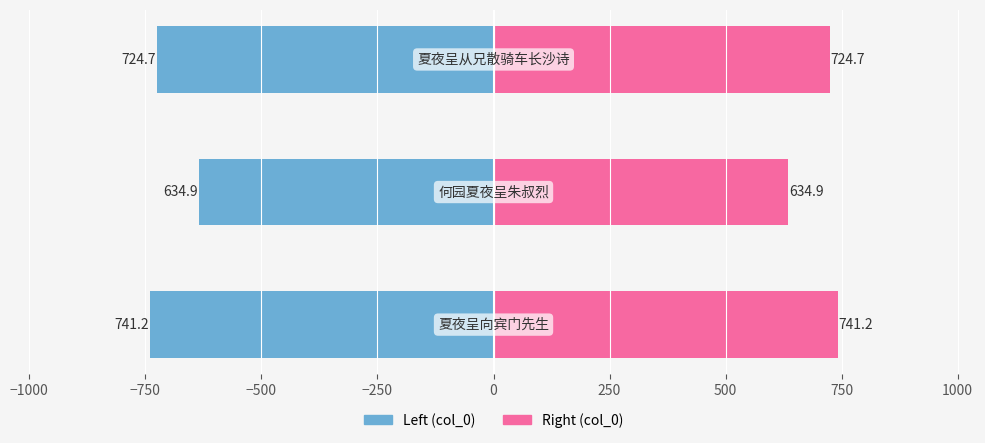

Rank the series by their maximum value, from lowest to highest.

col_0 (left), col_0 (right)